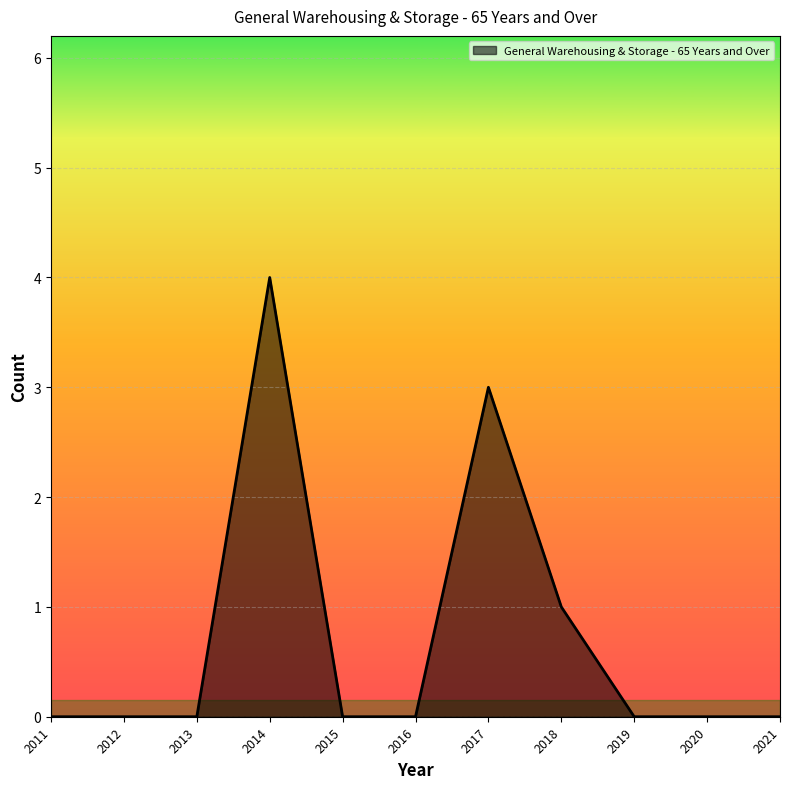

Does the chart display data point markers on the line(s)?

No